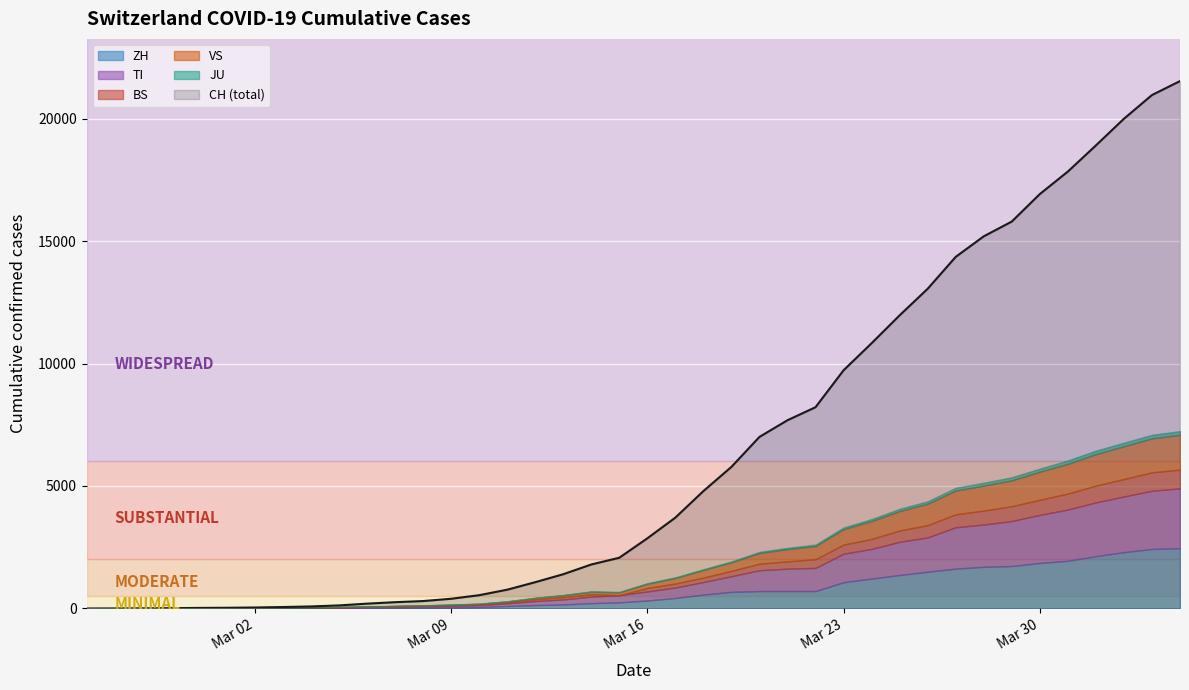

Which series changed the most between 2020-03-06 and 2020-03-25?

CH